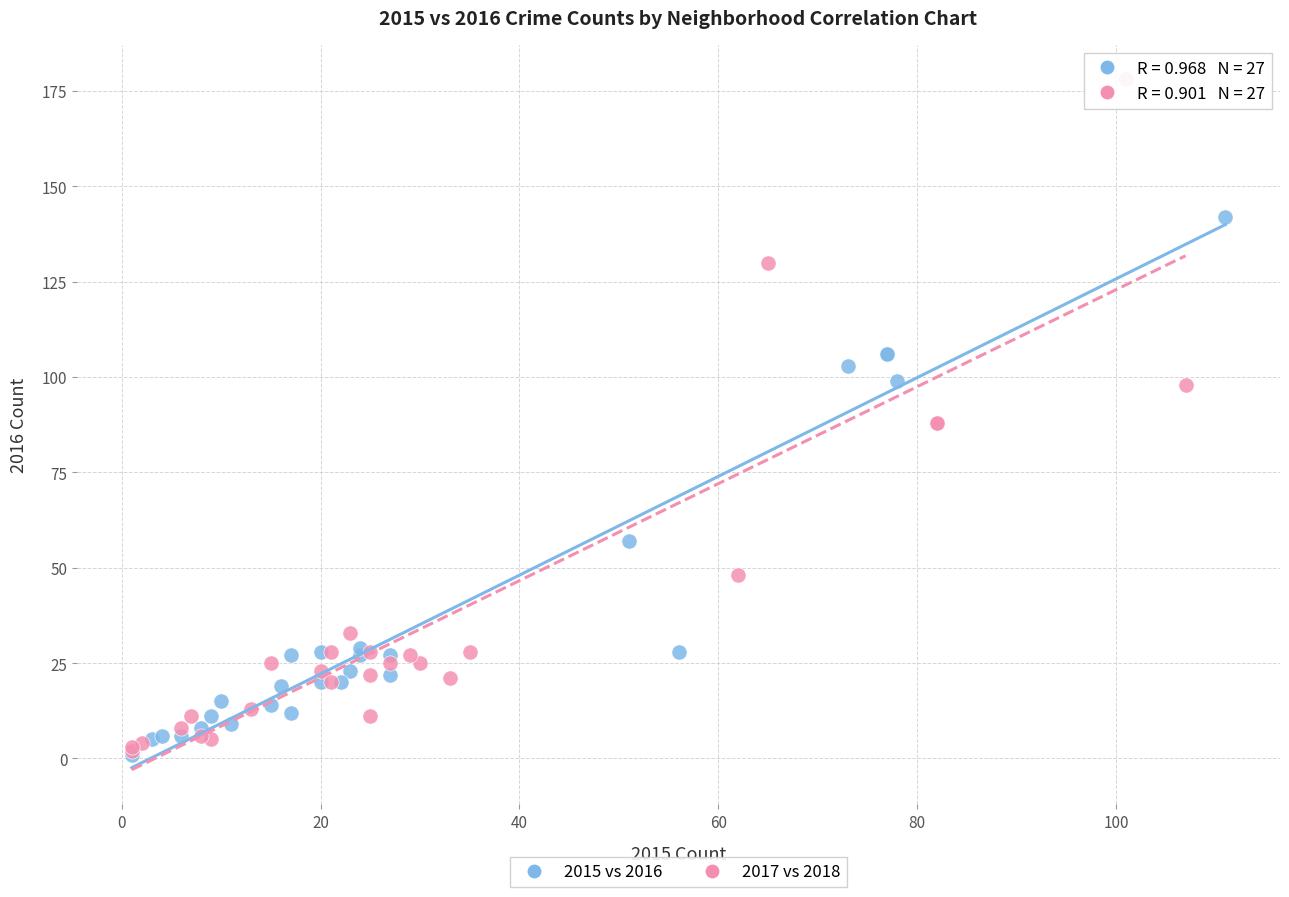

Which series contains the highest Y value?

2017 vs 2018